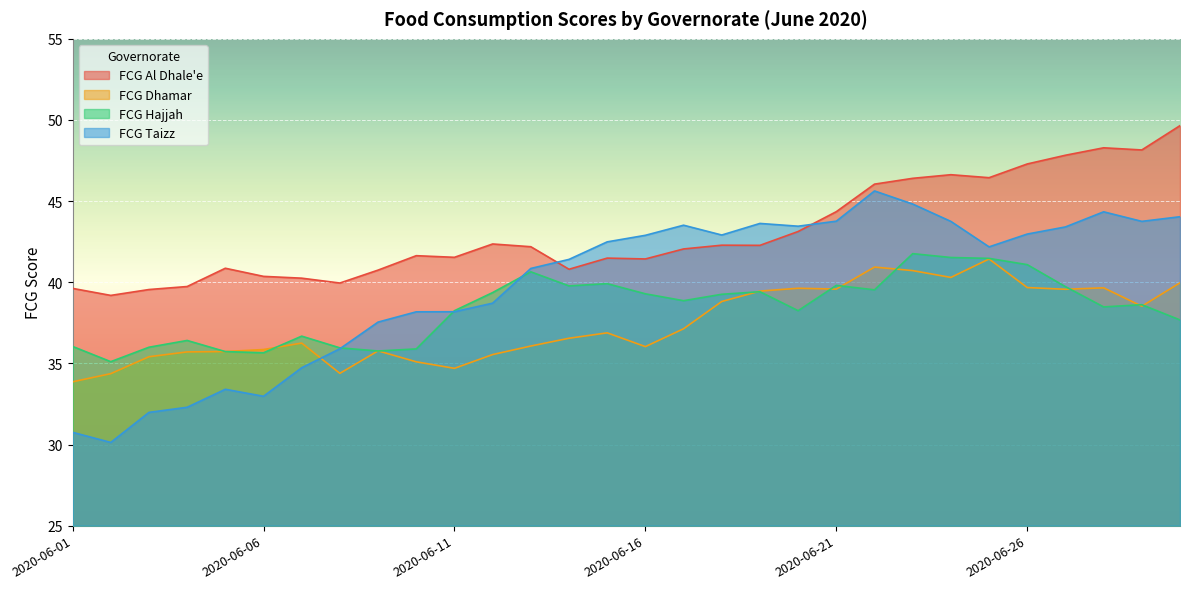

At 2020-06-13, list the series in order from smallest to largest.

FCG Dhamar, FCG Hajjah, FCG Taizz, FCG Al Dhale'e